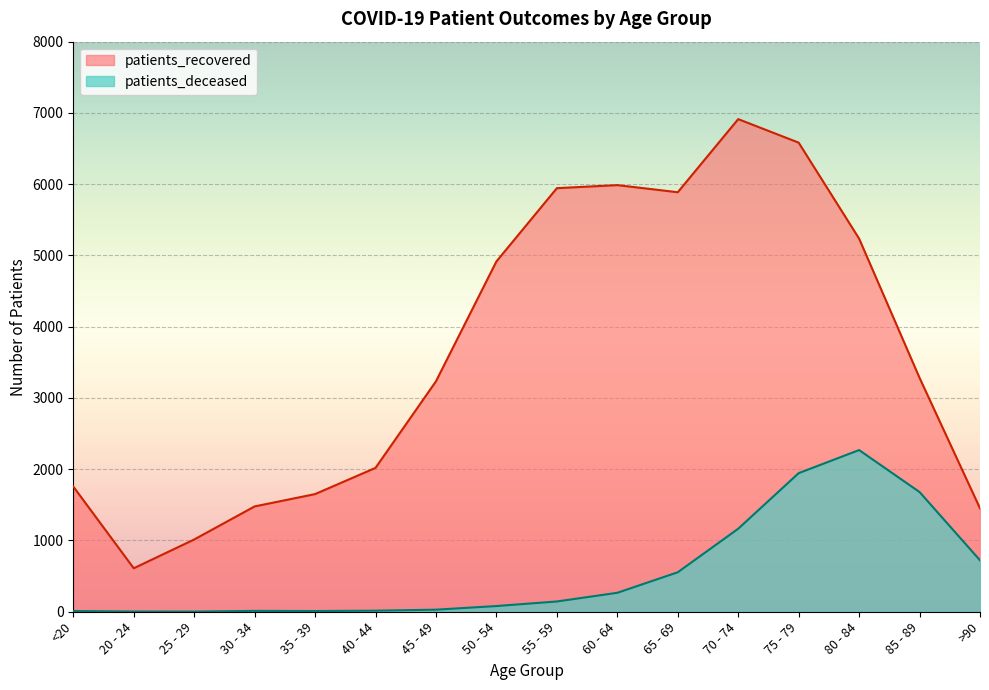

What is the label of the 9th point from the right?

50 - 54